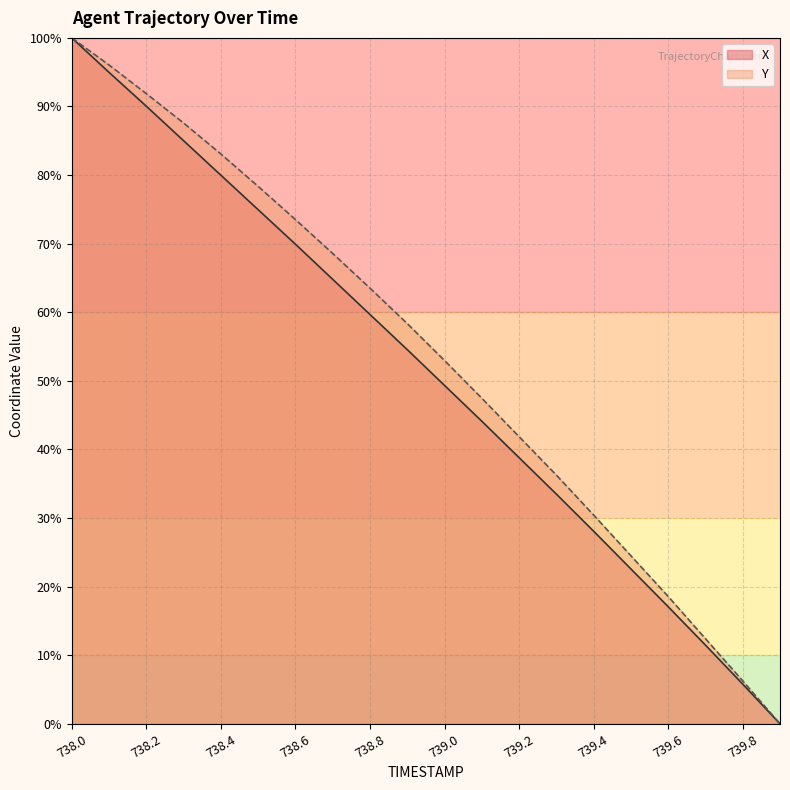

What are all the series names shown in the legend?

X, Y